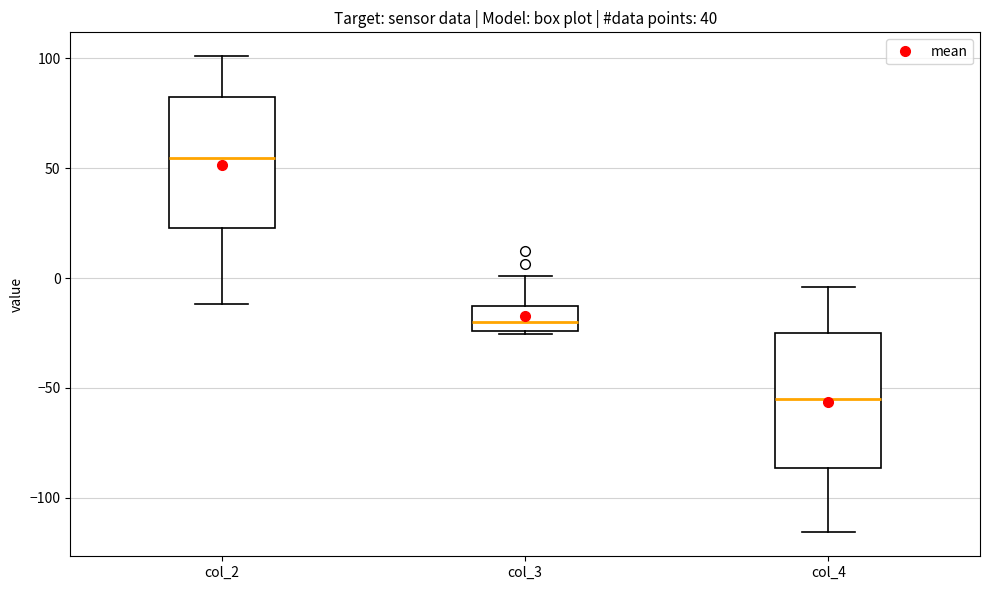

Reading left to right, transcribe this box plot: for each box, give where its median line is, the range the box spans, and where its two whiskers end, as read against the y-axis. The values are not printed on the chart, so give them approximately, as read against the axis.

col_2: median 55, box 25 to 85, whiskers -10 to 100
col_3: median -20, box -25 to -15, whiskers -25 to 0
col_4: median -55, box -85 to -25, whiskers -115 to -5